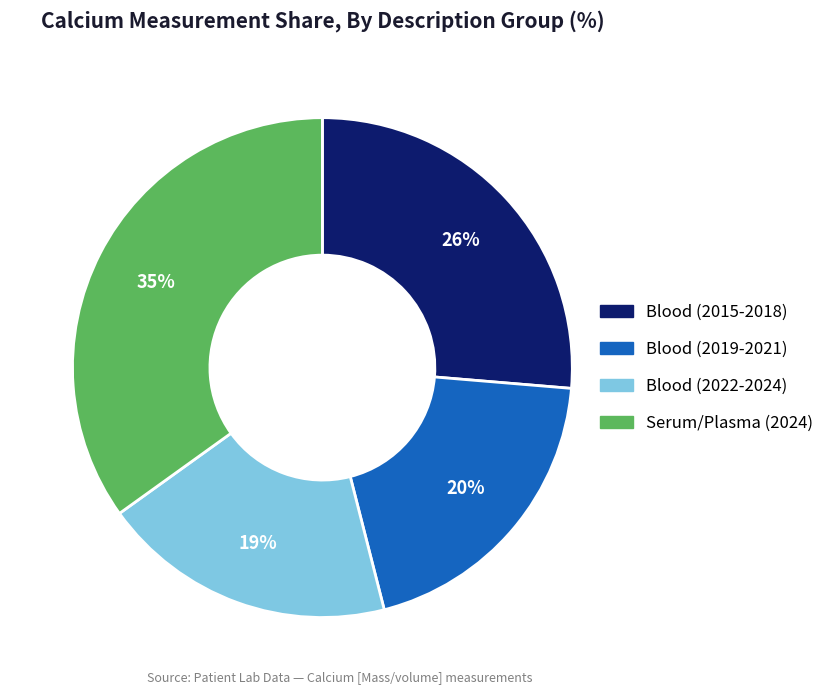

To the nearest percent, what is the average slice percentage?

25%